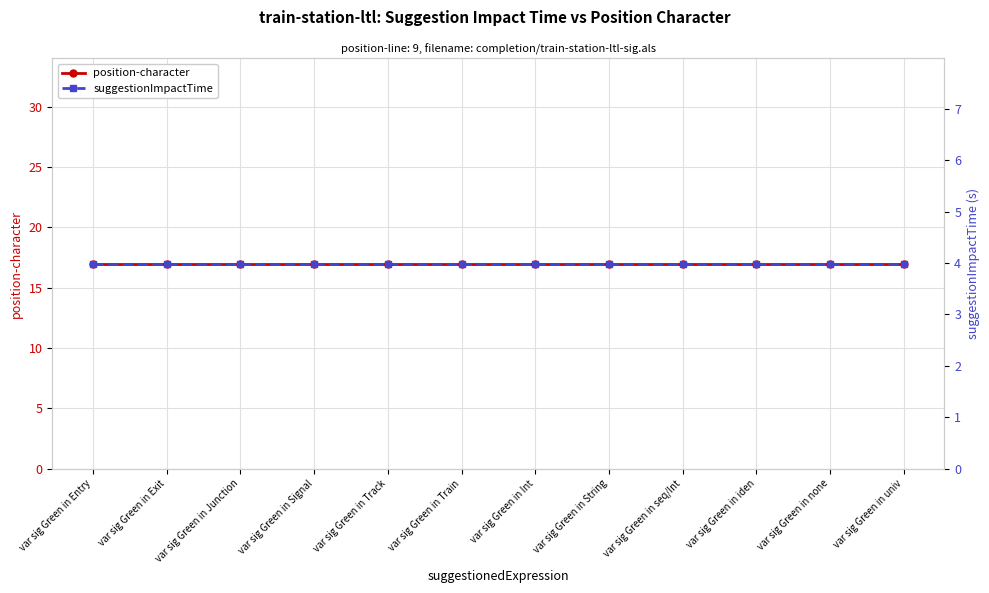

At how many categories does at least one series exceed 13?

12